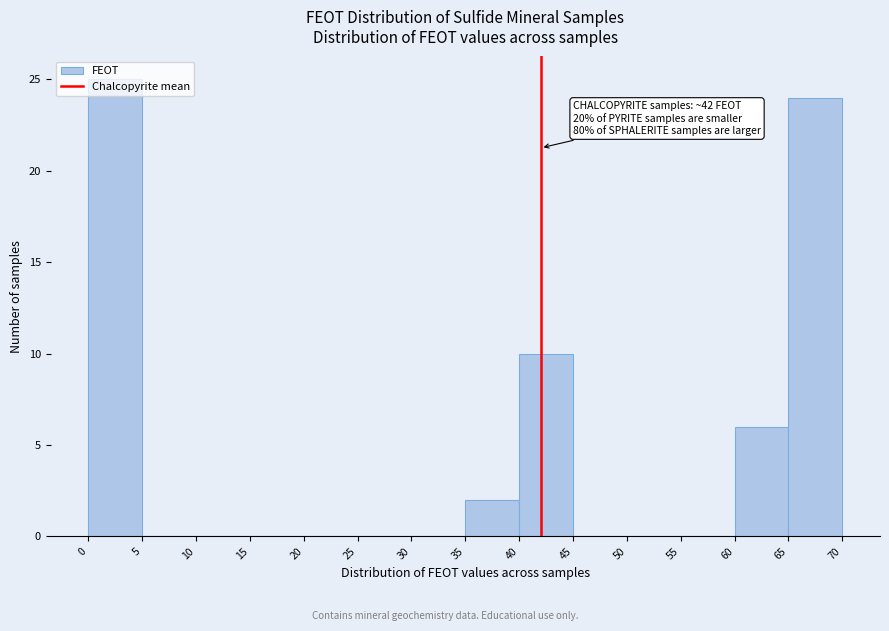

Over which range of the x-axis is the bar tallest?

0 to 5